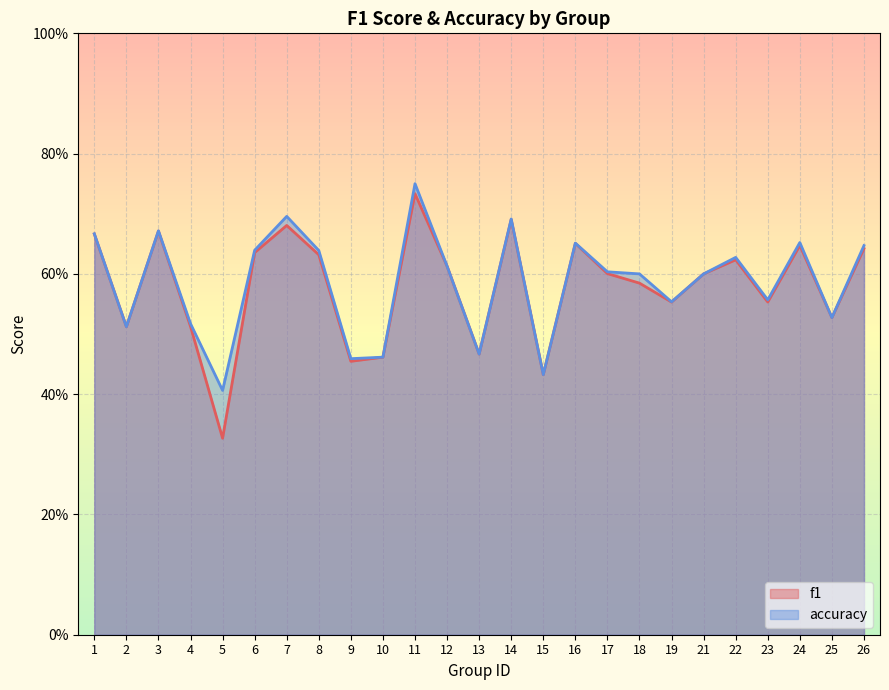

Rank the series by their maximum value, from highest to lowest.

accuracy, f1